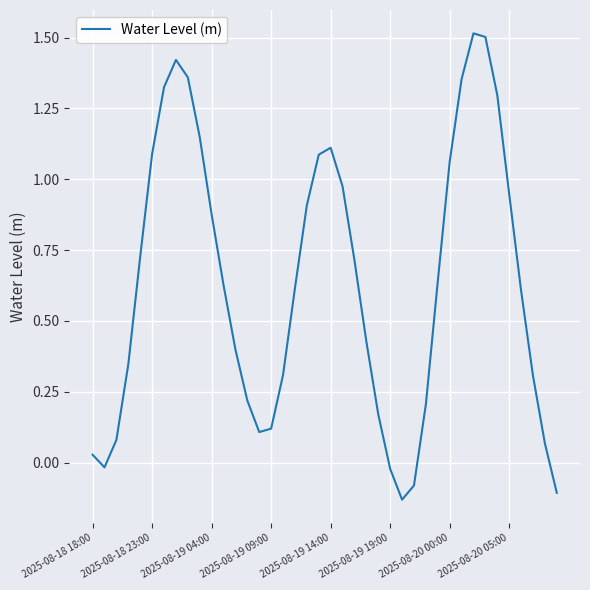

What is the greatest value displayed?

1.5